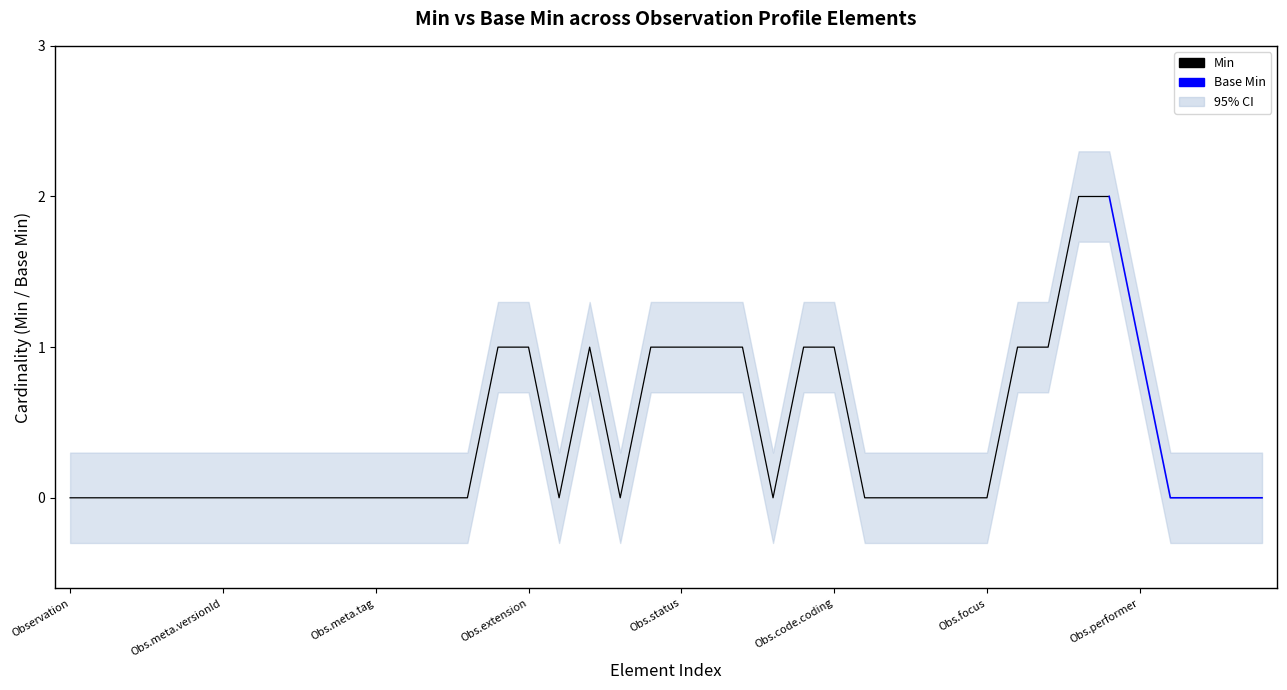

Does the chart display data point markers on the line(s)?

No